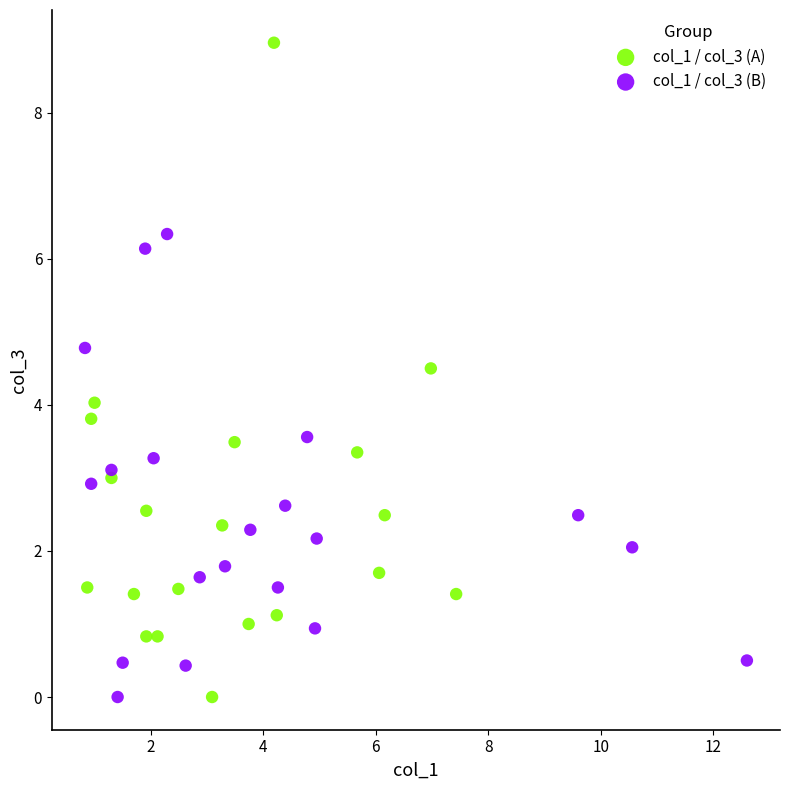

Which series has the widest spread of Y values?

col_1 / col_3 (A)